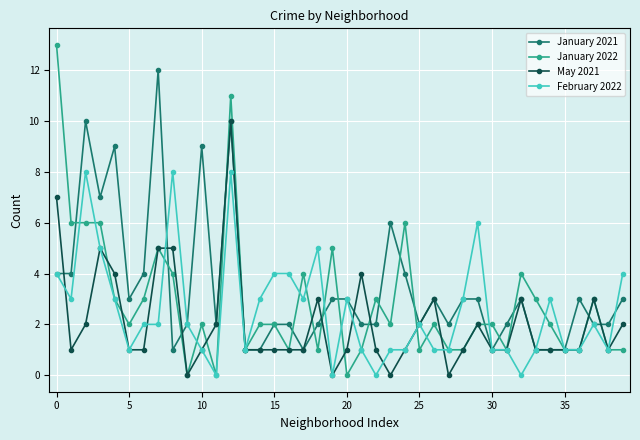

What is the value of the May 2021 point at the 23rd from the left?

1